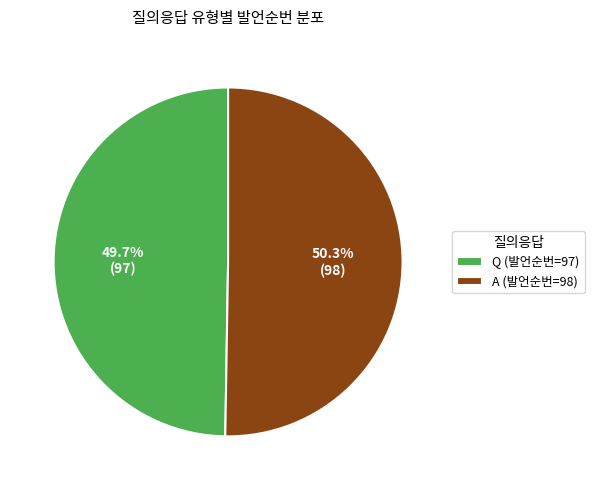

The A slice represents 44% of the pie. True or false?

False